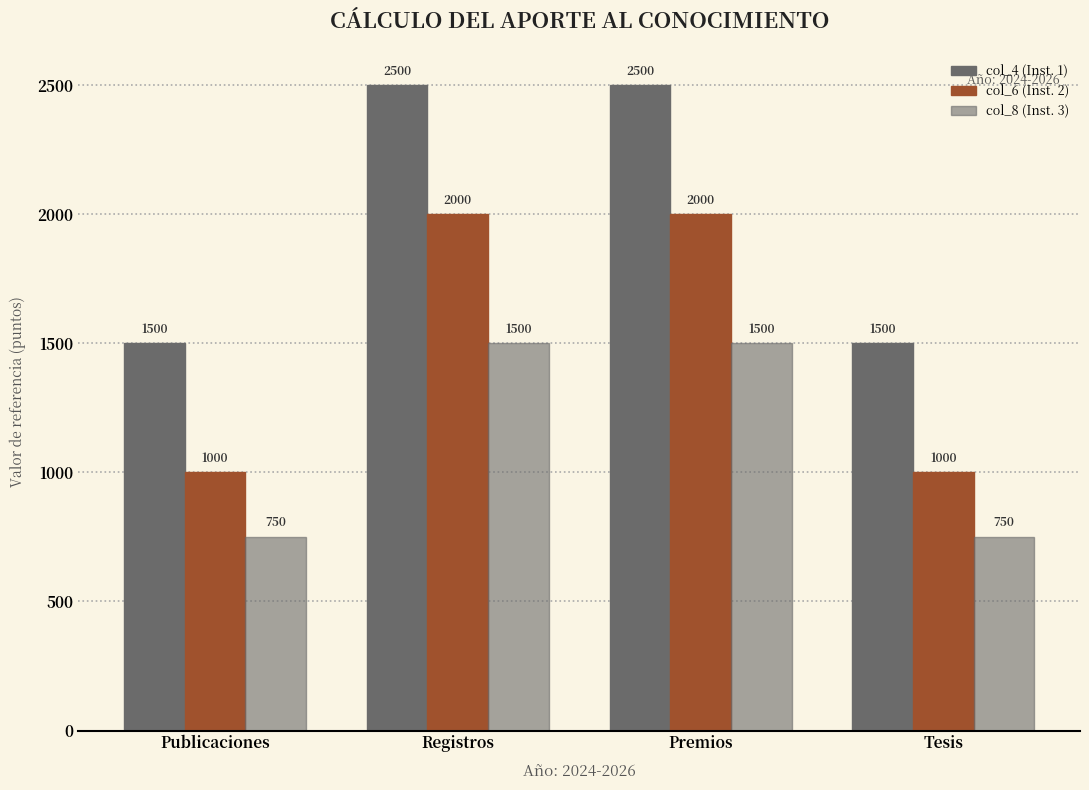

Is it true that col_8 (Inst. 3) equals 396 at Publicaciones?

False